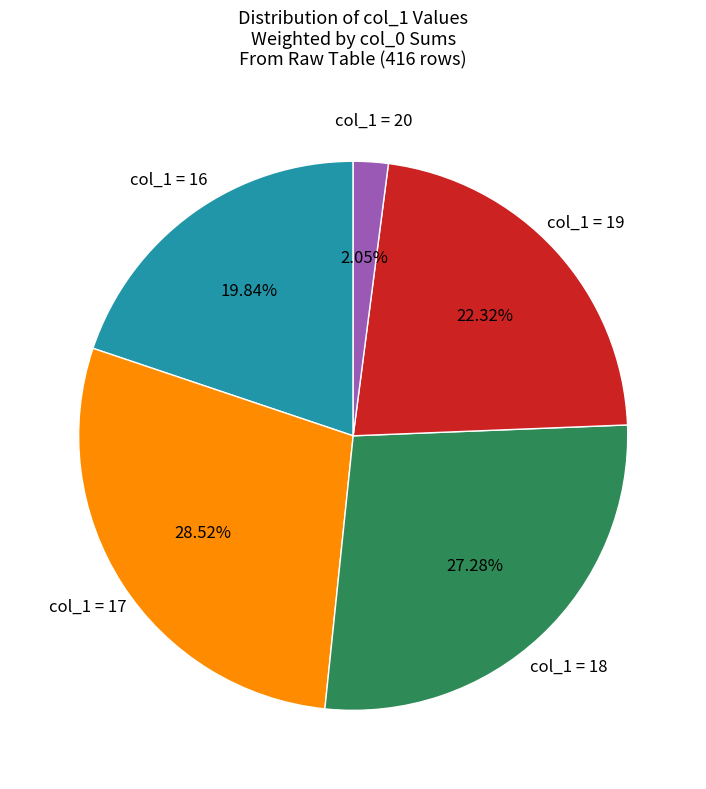

Is there a majority slice in this chart?

No